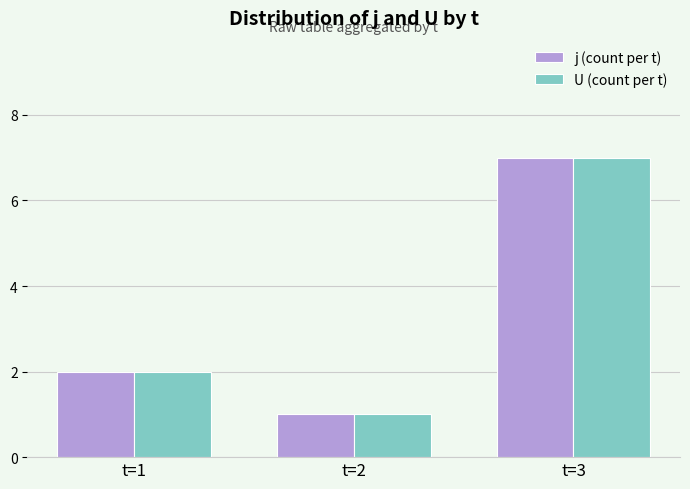

Count the number of data series in this chart.

2